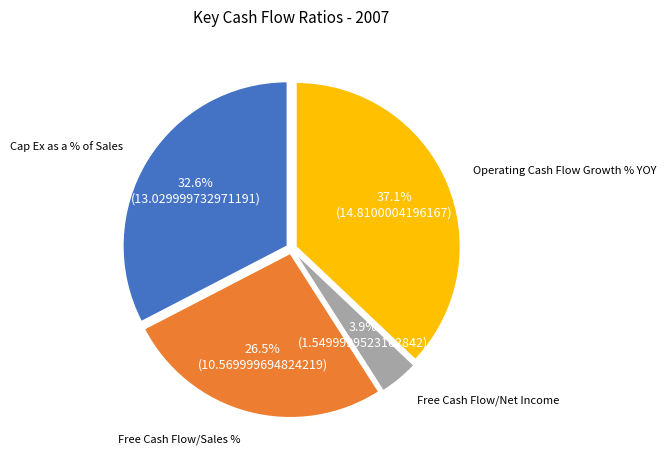

Is there a majority slice in this chart?

No